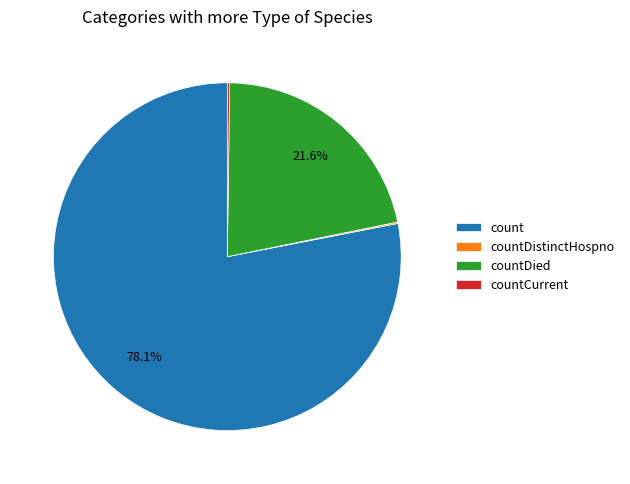

What is the ratio of the value at count to the value at countDied?

3.6